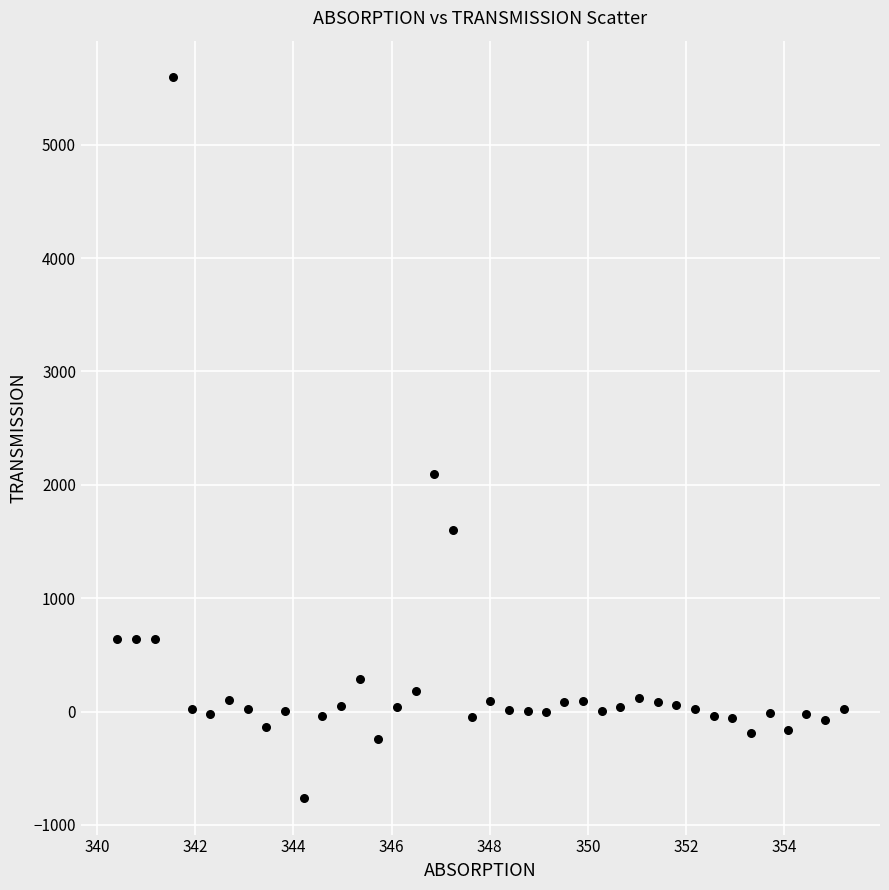

What is the range of X values (max minus min)?

14.8